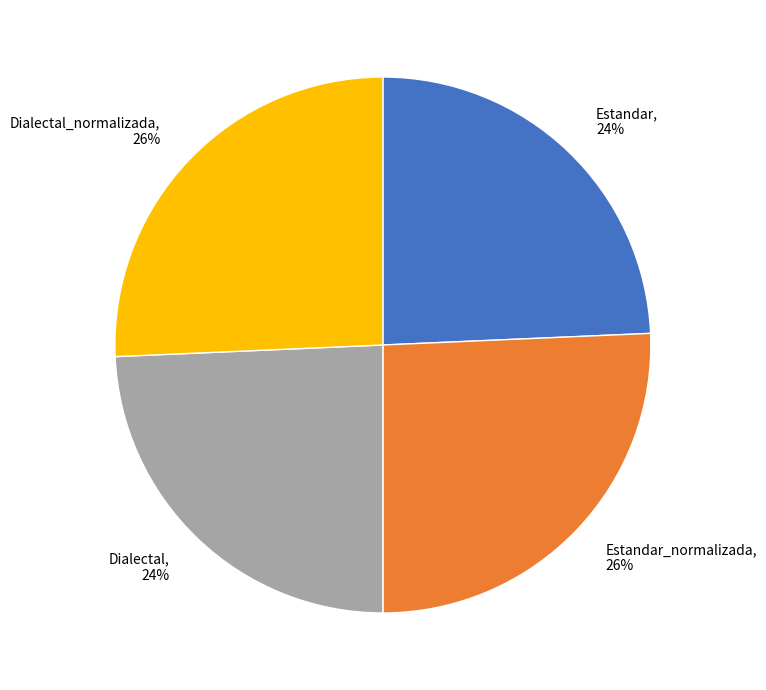

What percentage is the Estandar_normalizada slice, to the nearest percent?

26%